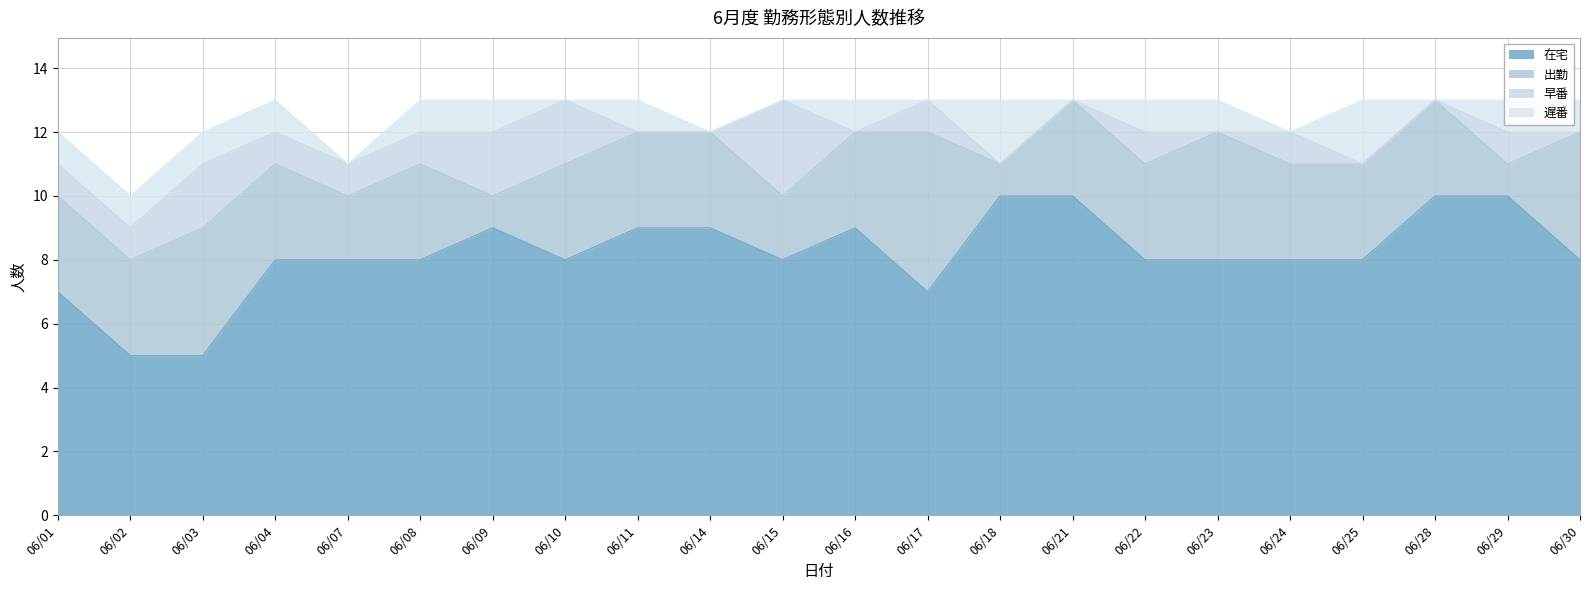

True or false: 出勤 and 遅番 cross at least once.

True